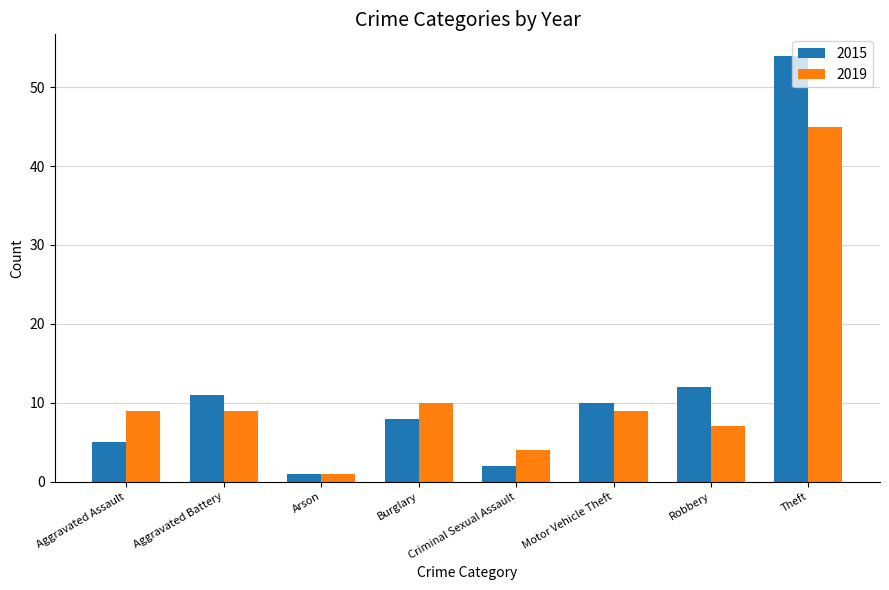

Which series has the largest range (max minus min)?

2015